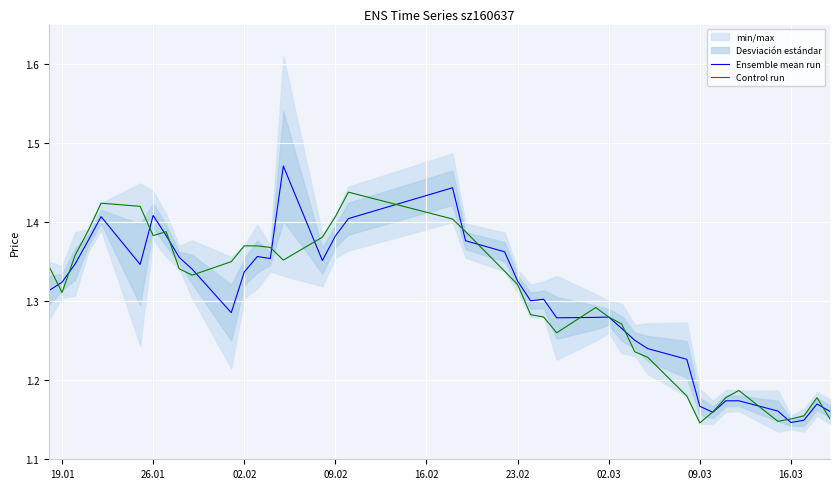

Is it true that Ensemble mean run equals 1.3 at 02.02?

True